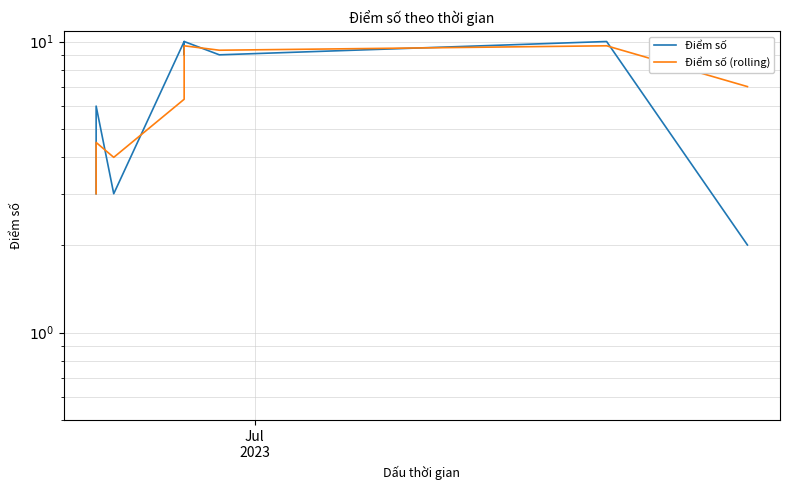

What is the smallest value displayed?

2.0